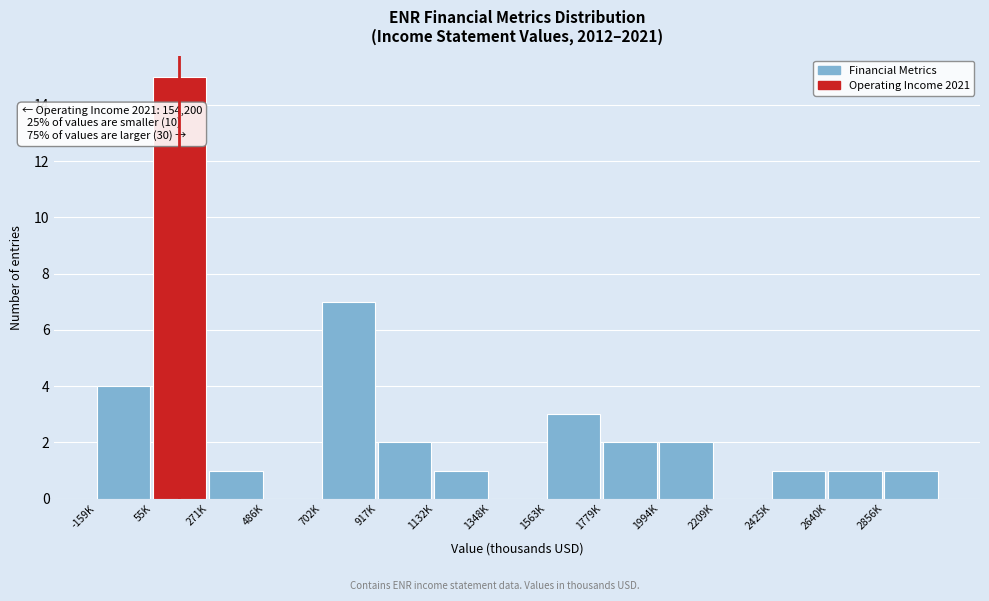

Reading right to left, what are all the values shown in this chart?

2856K=1	2640K=1	2425K=1	2209K=0	1994K=2	1779K=2	1563K=3	1348K=0	1132K=1	917K=2	702K=7	486K=0	271K=1	55K=15	-159K=4